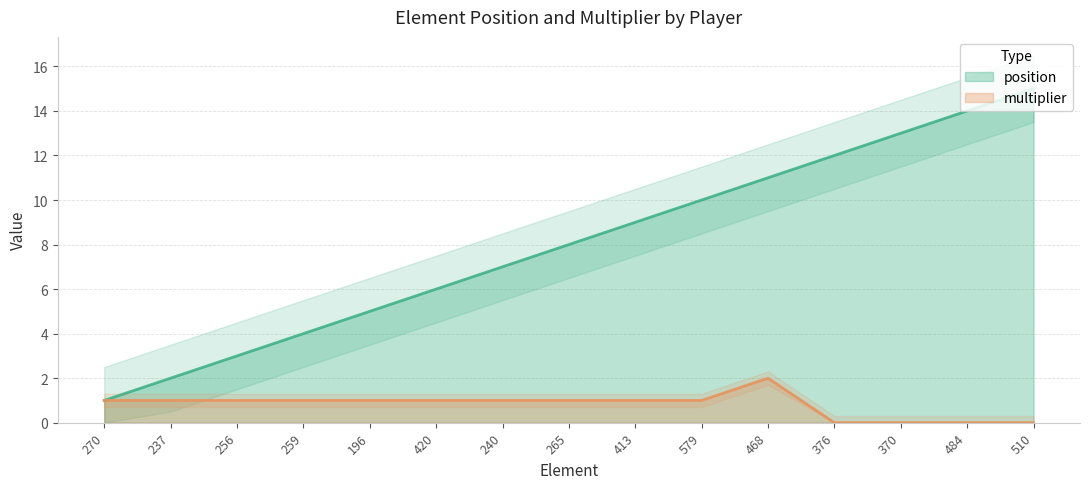

At which label does multiplier reach its minimum?

376